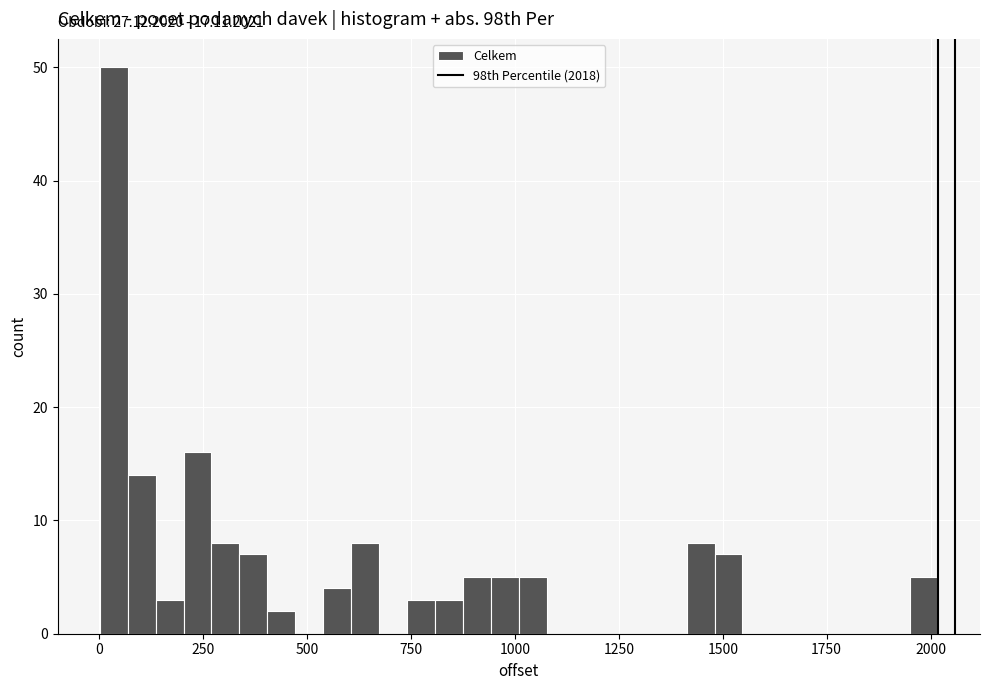

Read against the x-axis, roughly where is the centre of the tallest bar?

50